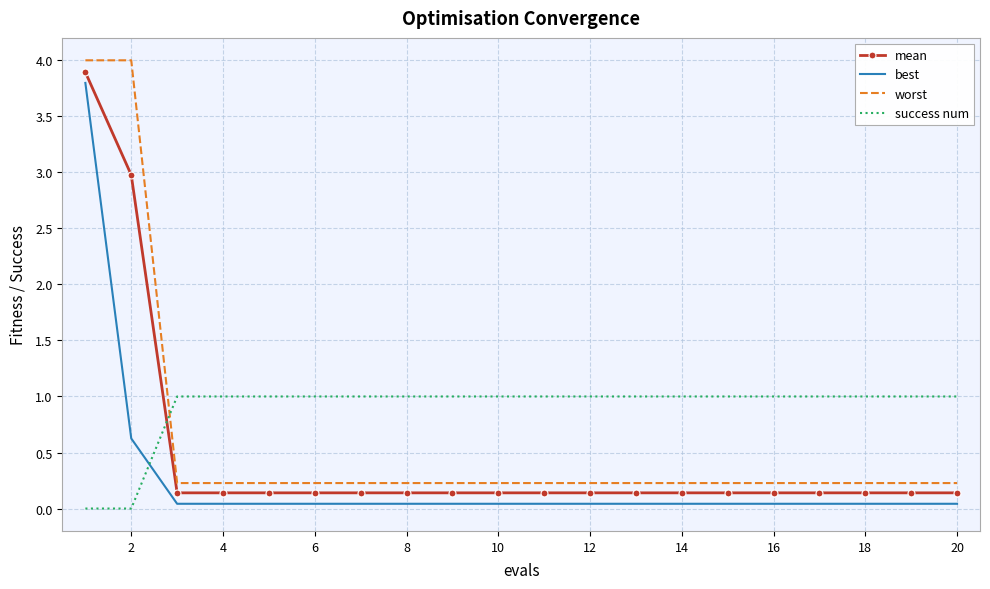

How many series are shown in this chart?

4